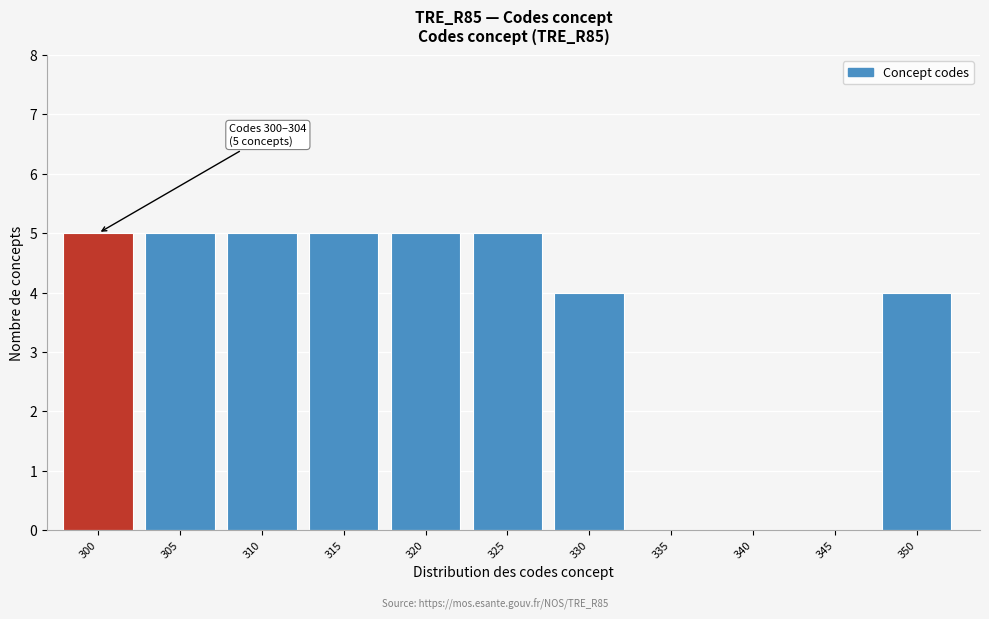

Reading left to right, extract all data points from this chart.

300=5	305=5	310=5	315=5	320=5	325=5	330=4	335=0	340=0	345=0	350=4